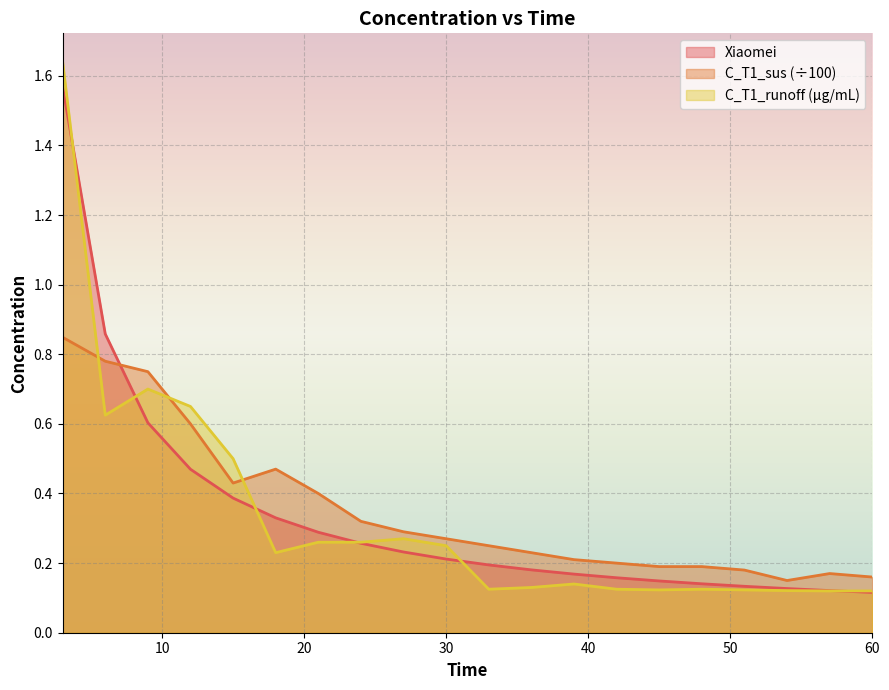

Reading left to right, list all the values displayed in this chart.

Xiaomei: 3=1.6	6=0.9	9=0.6	12=0.5	15=0.4	18=0.3	21=0.3	24=0.3	27=0.2	30=0.2	33=0.2	36=0.2	39=0.2	42=0.2	45=0.1	48=0.1	51=0.1	54=0.1	57=0.1	60=0.1
C_T1_sus: 3=0.8	6=0.8	9=0.8	12=0.6	15=0.4	18=0.5	21=0.4	24=0.3	27=0.3	30=0.3	33=0.2	36=0.2	39=0.2	42=0.2	45=0.2	48=0.2	51=0.2	54=0.1	57=0.2	60=0.2
C_T1_runoff: 3=1.6	6=0.6	9=0.7	12=0.7	15=0.5	18=0.2	21=0.3	24=0.3	27=0.3	30=0.2	33=0.1	36=0.1	39=0.1	42=0.1	45=0.1	48=0.1	51=0.1	54=0.1	57=0.1	60=0.1